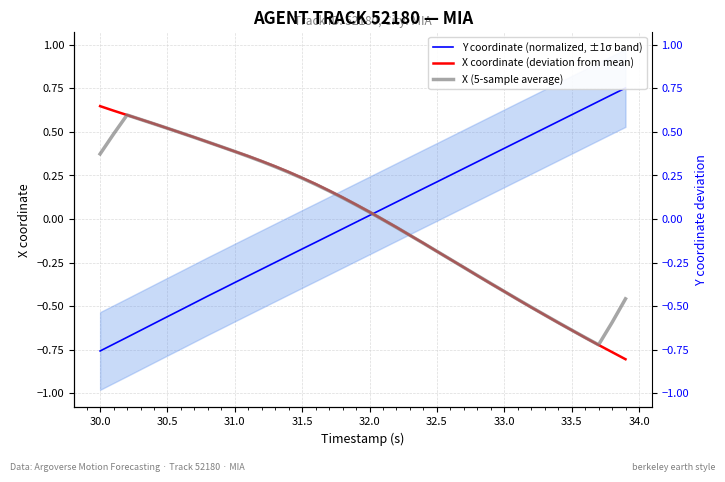

The Y coordinate (normalized, ±1σ band) series shows 0.2 at 38. True or false?

False